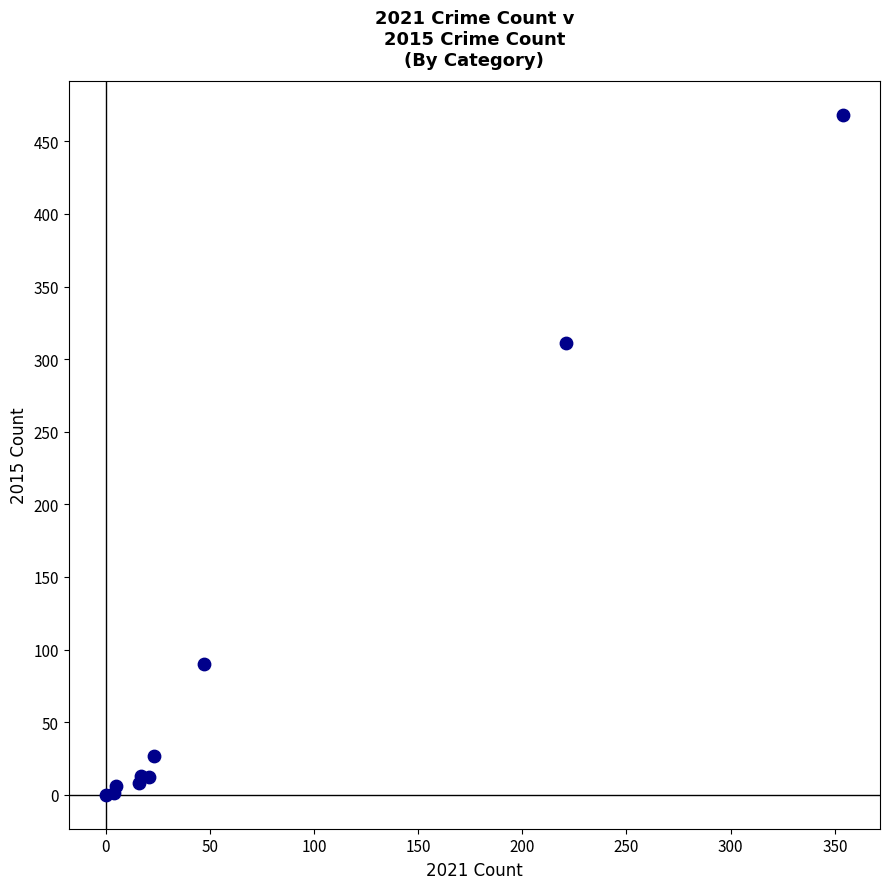

What Y value in the scatter plot is closest to 234?

311